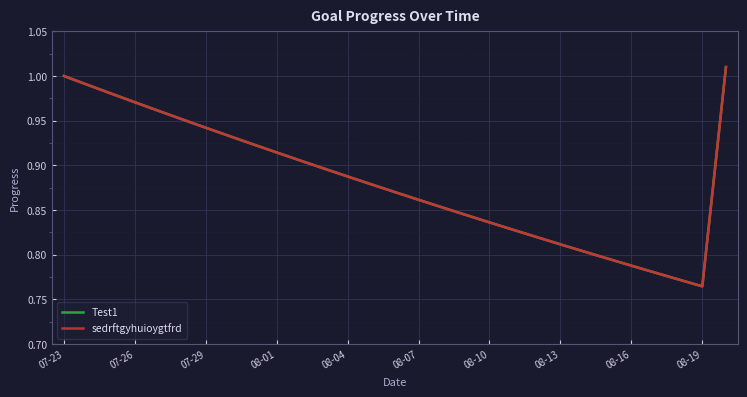

How many lines are shown in the chart?

2